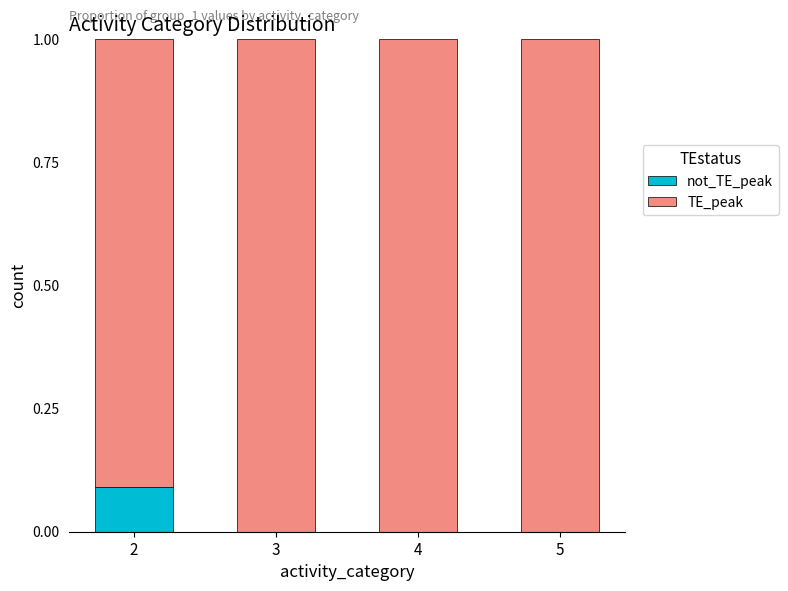

What is the total value across all series at 3?

1.0